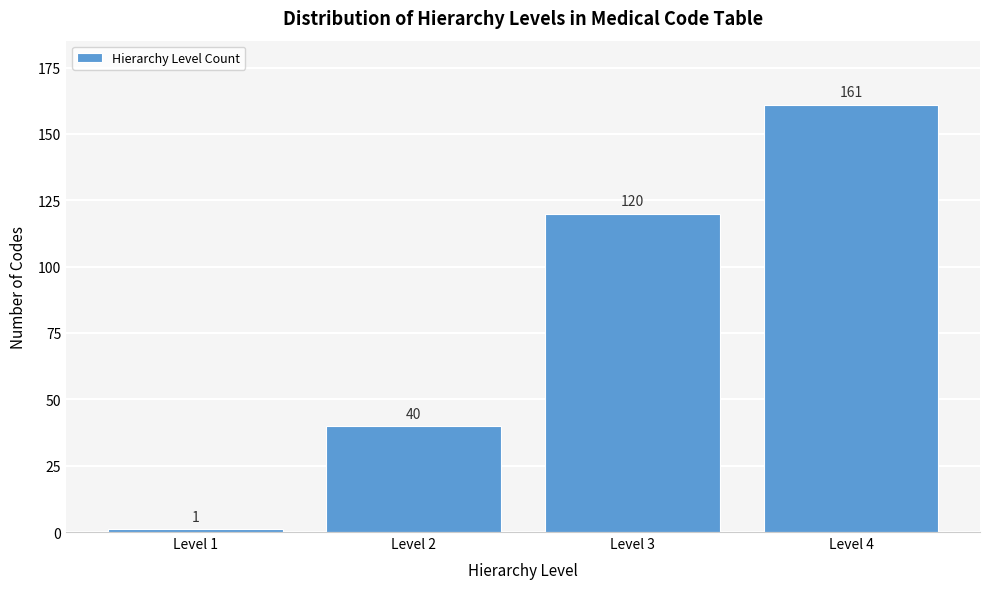

Reading left to right, list all the values displayed in this chart.

1	40	120	161